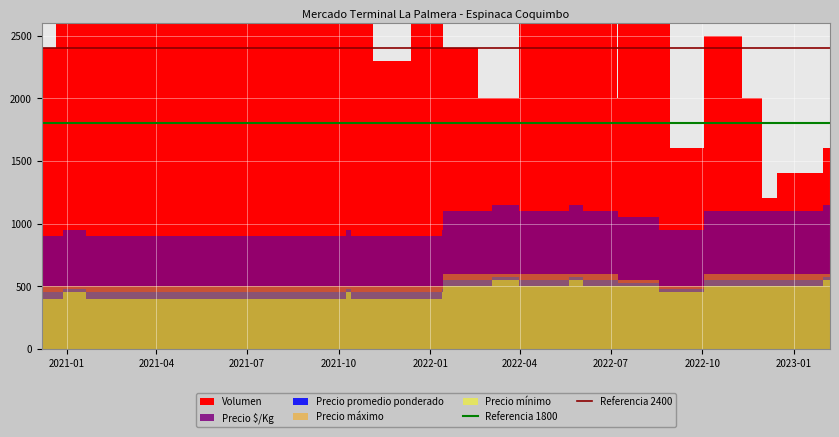

Which series has the largest total across all categories?

Referencia 2400